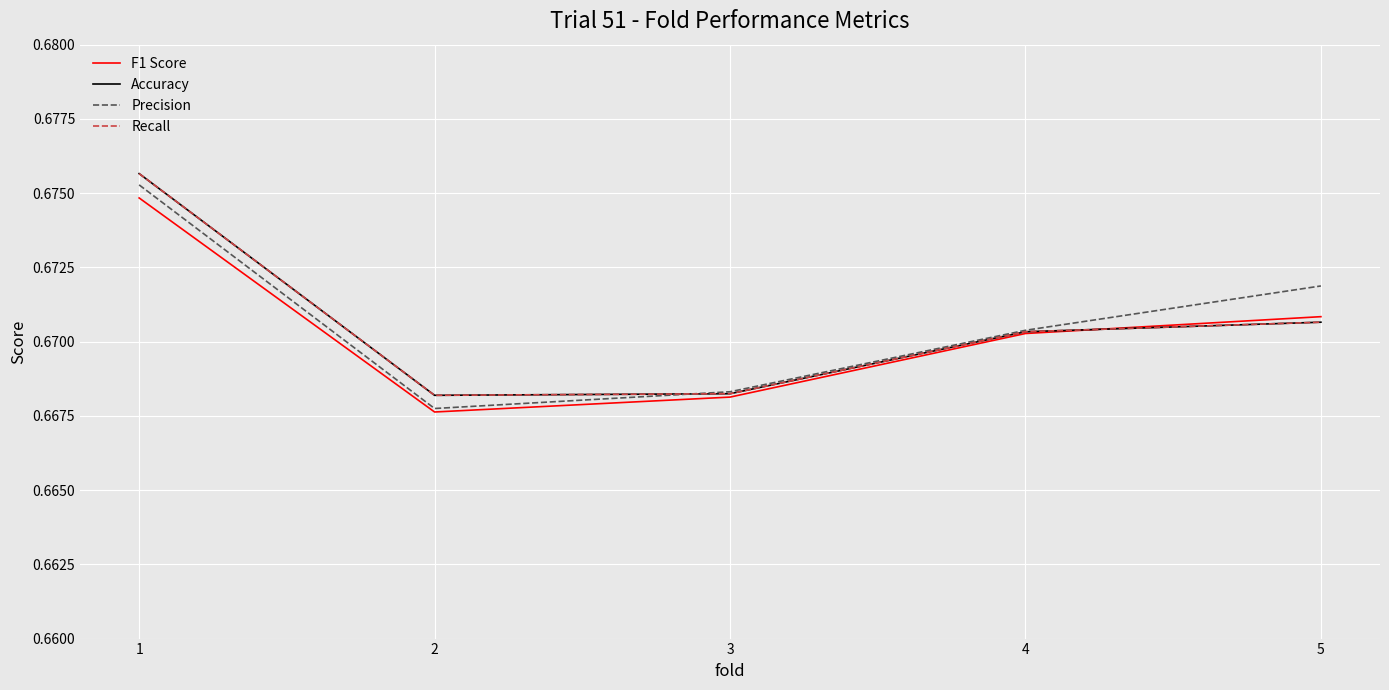

Between which two adjacent categories do Accuracy and Precision first intersect?

2 and 3